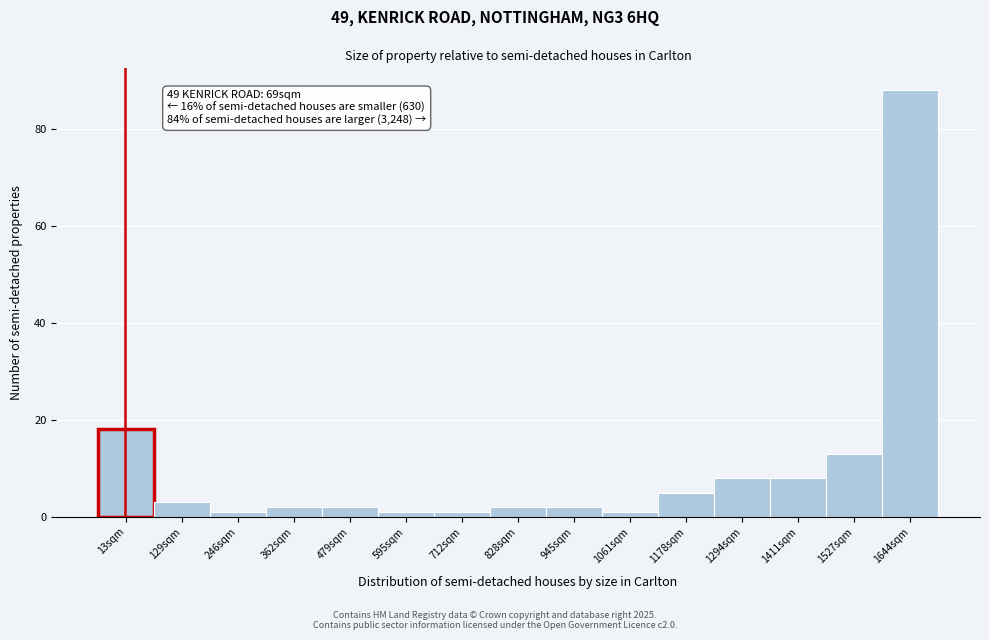

Reading left to right, transcribe all the data shown in this chart.

18	3	1	2	2	1	1	2	2	1	5	8	8	13	88